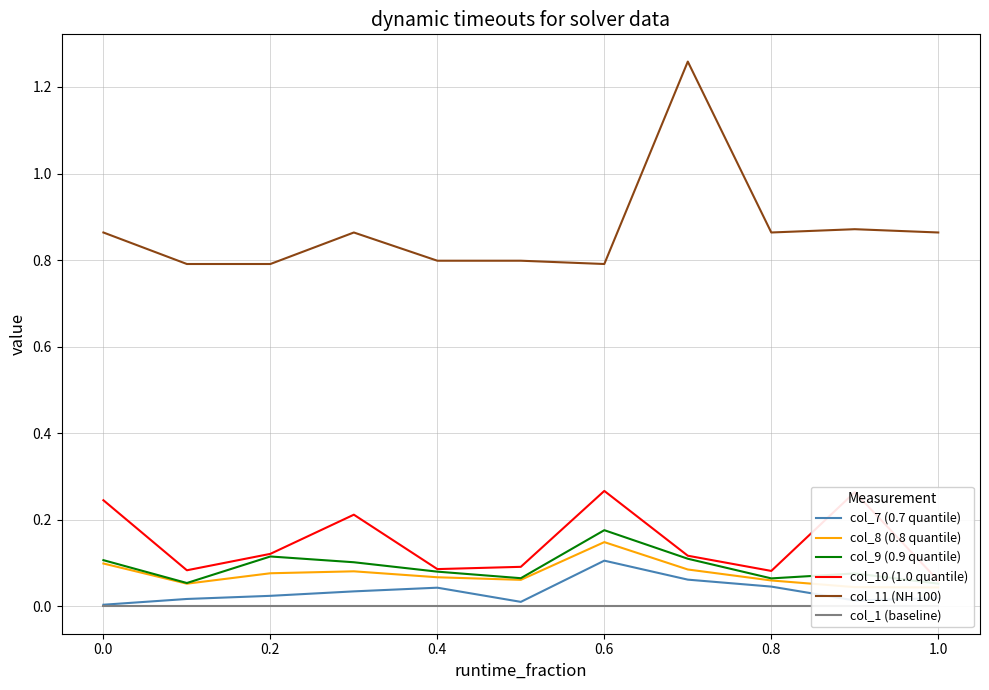

True or false: col_7 (0.7 quantile) and col_11 (NH 100) intersect in this chart.

False